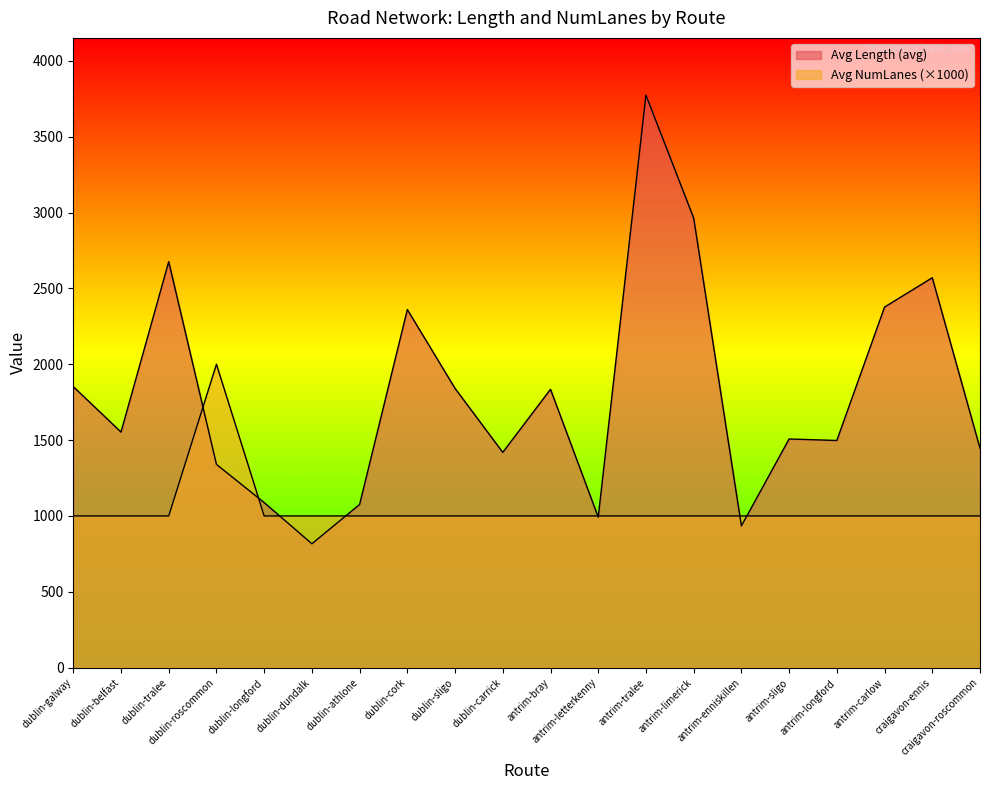

Rank the series at dublin-carrick from highest to lowest value.

Avg Length (avg), Avg NumLanes (avg)